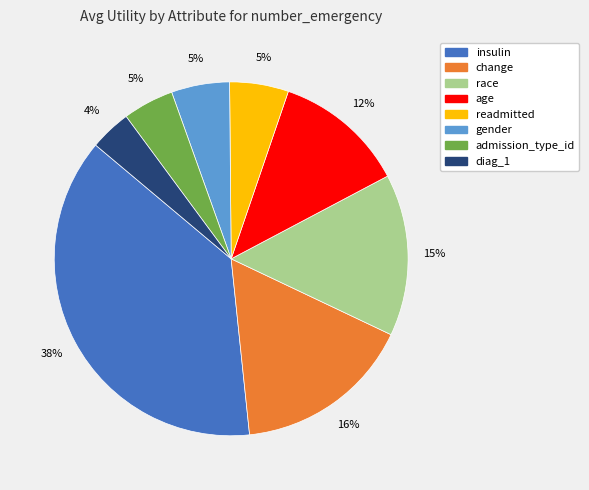

Which slice is the smallest?

diag_1